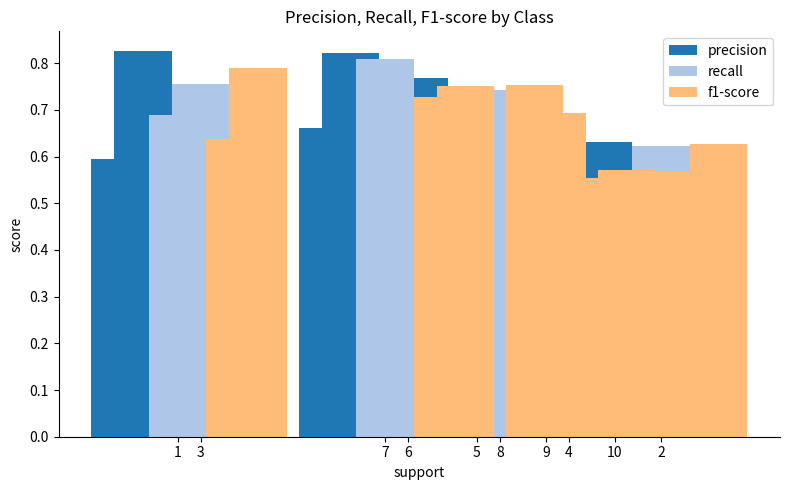

How many bars are there in each group?

3